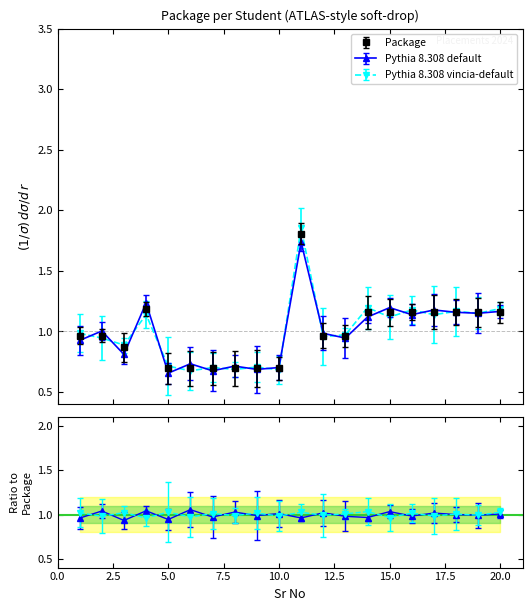

Which series has the largest total across all categories?

Pythia vincia